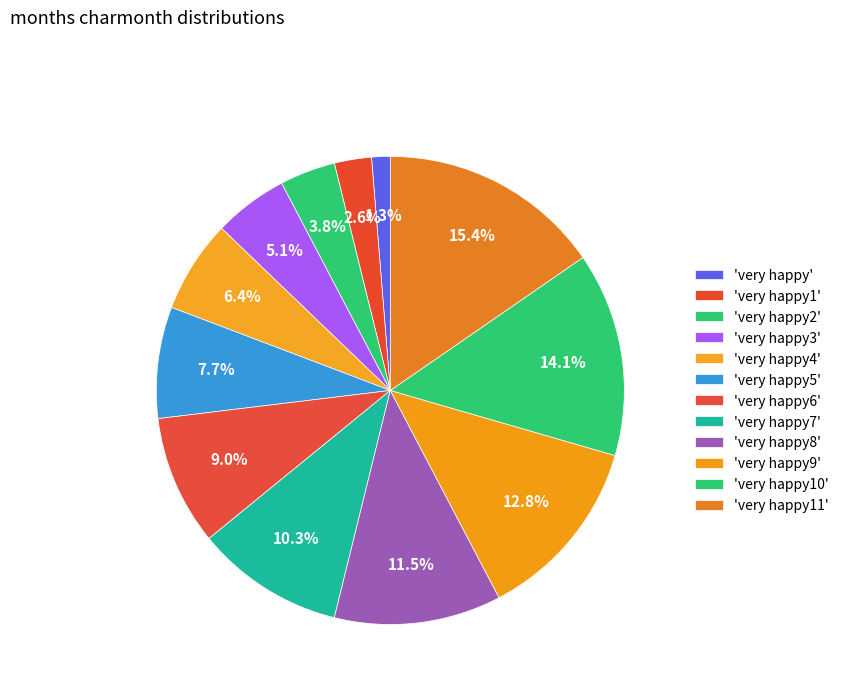

To the nearest percent, what is the average slice percentage?

8%